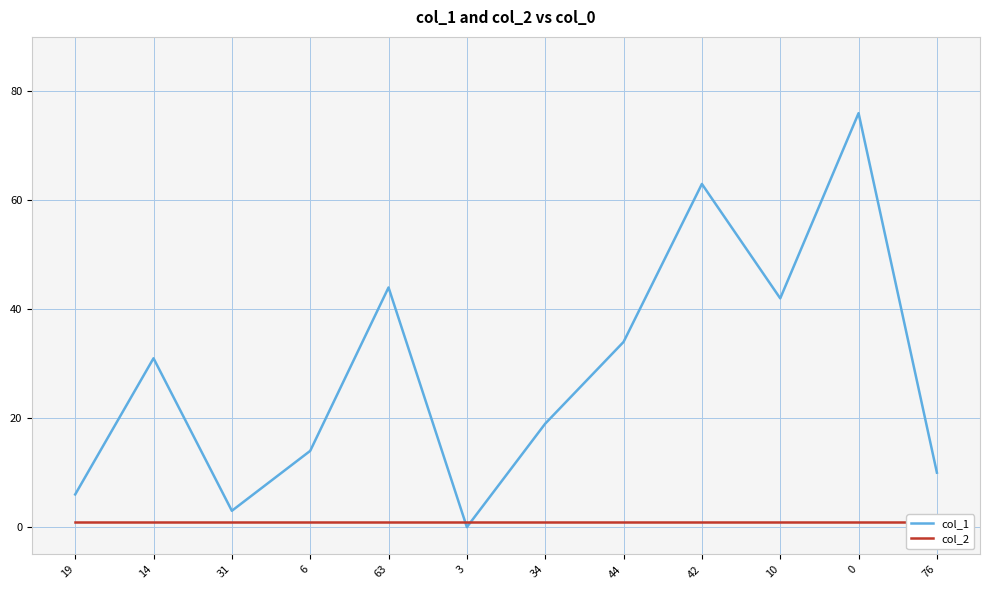

True or false: col_2 and col_1 intersect in this chart.

True